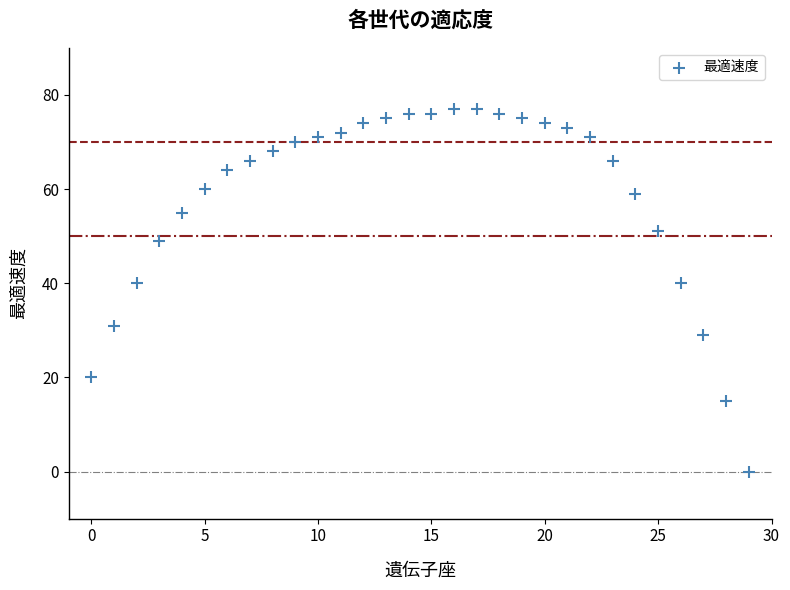

What is the range of Y values (max minus min)?

77